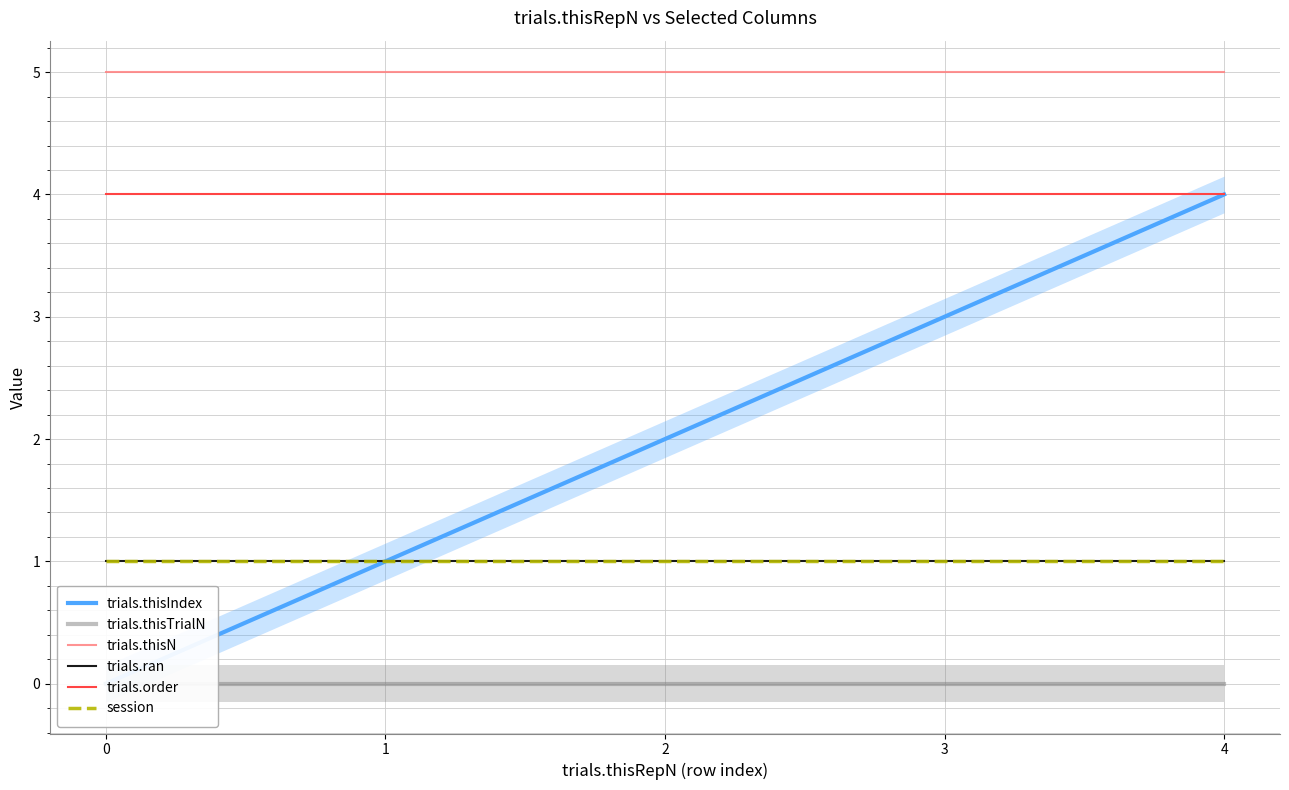

At how many categories does at least one series exceed 3?

5